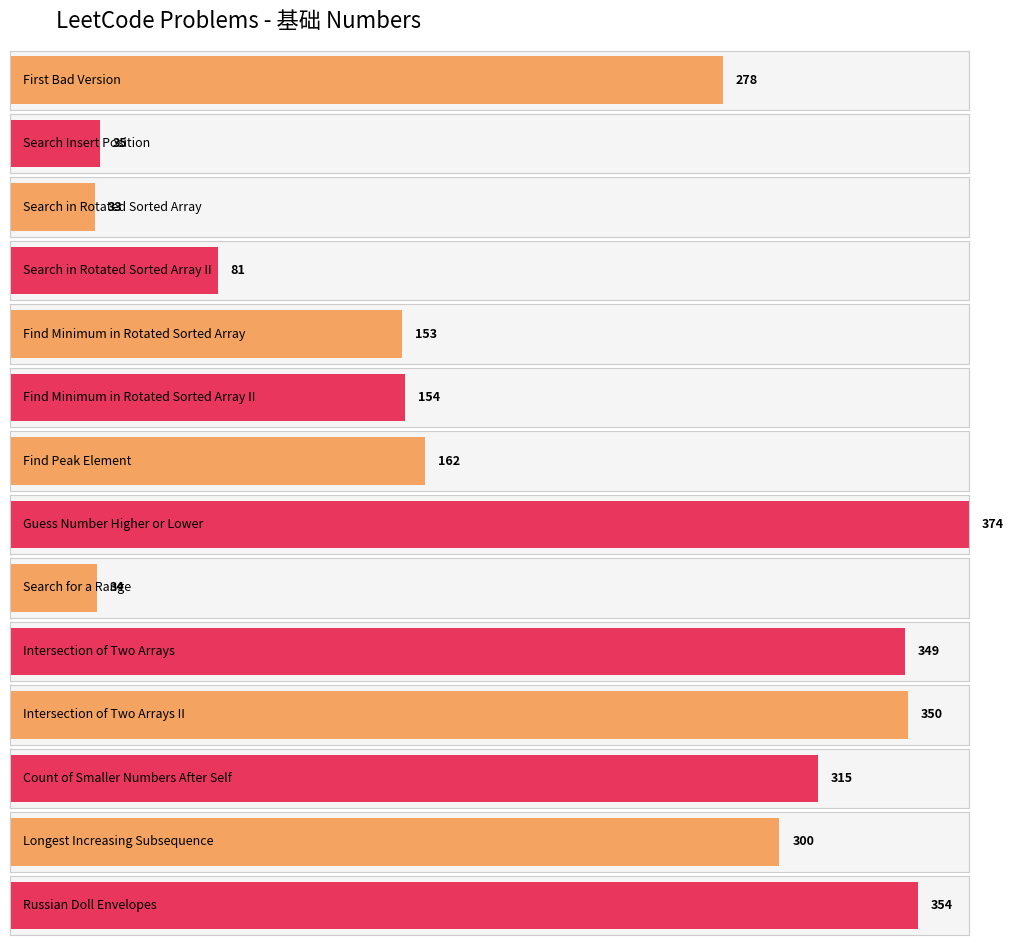

Read the value at Search for a Range, to the nearest 10.

30